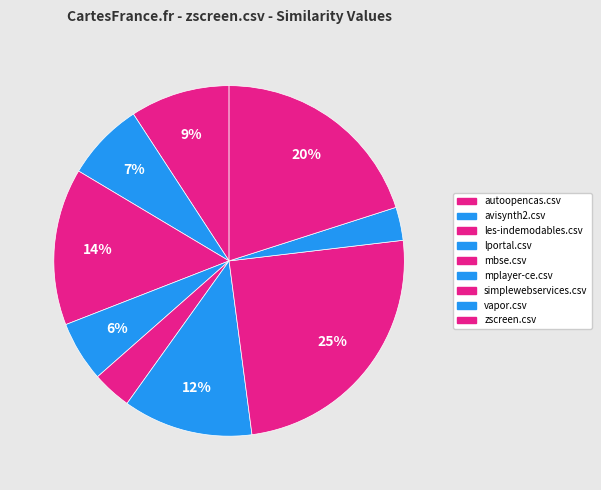

Is it true that mbse.csv is 4% of the pie?

True